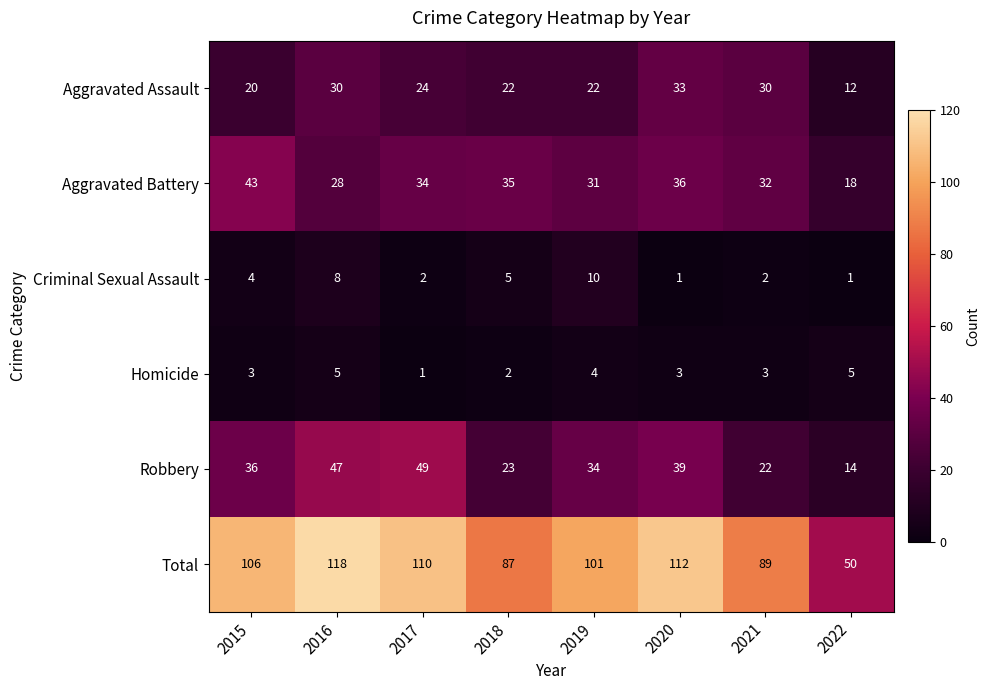

At which category does the chart reach its peak across all series?

2016